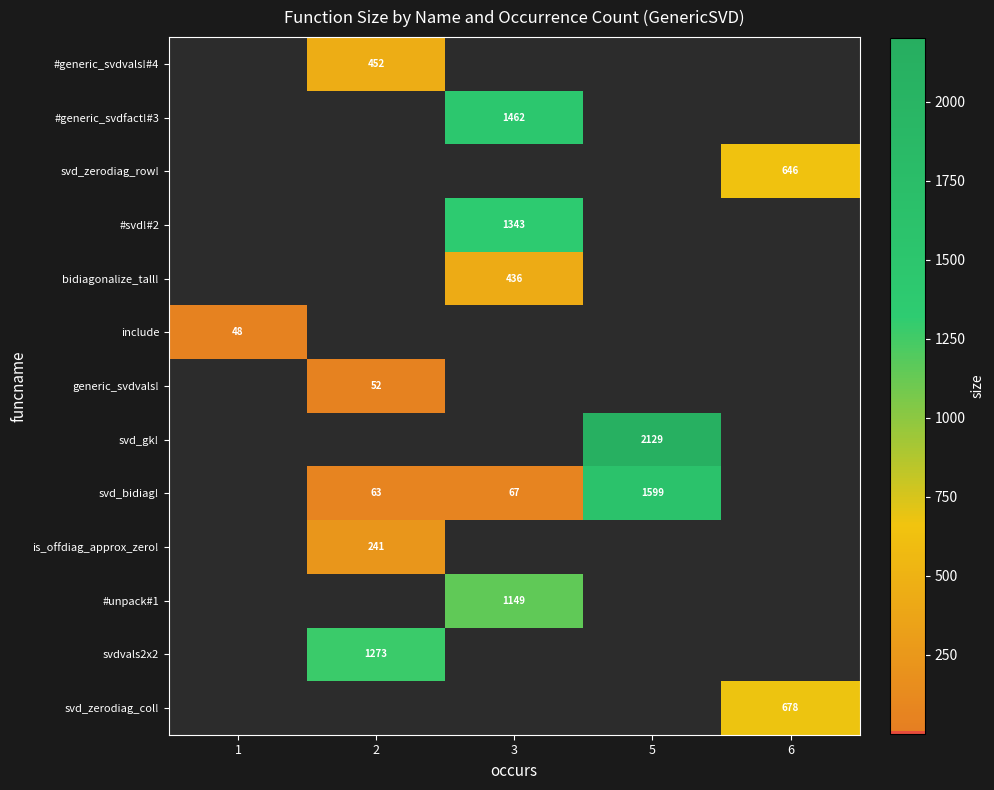

Is it true that svd_gk! equals 2129 at 5?

True